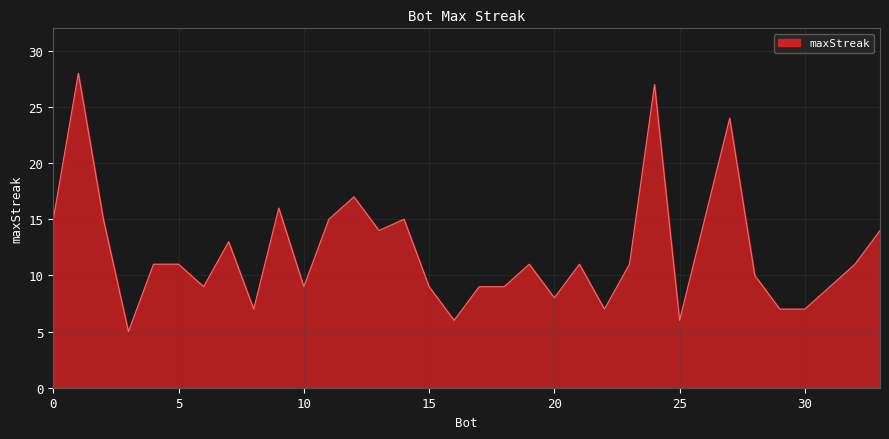

What is the greatest value displayed?

28